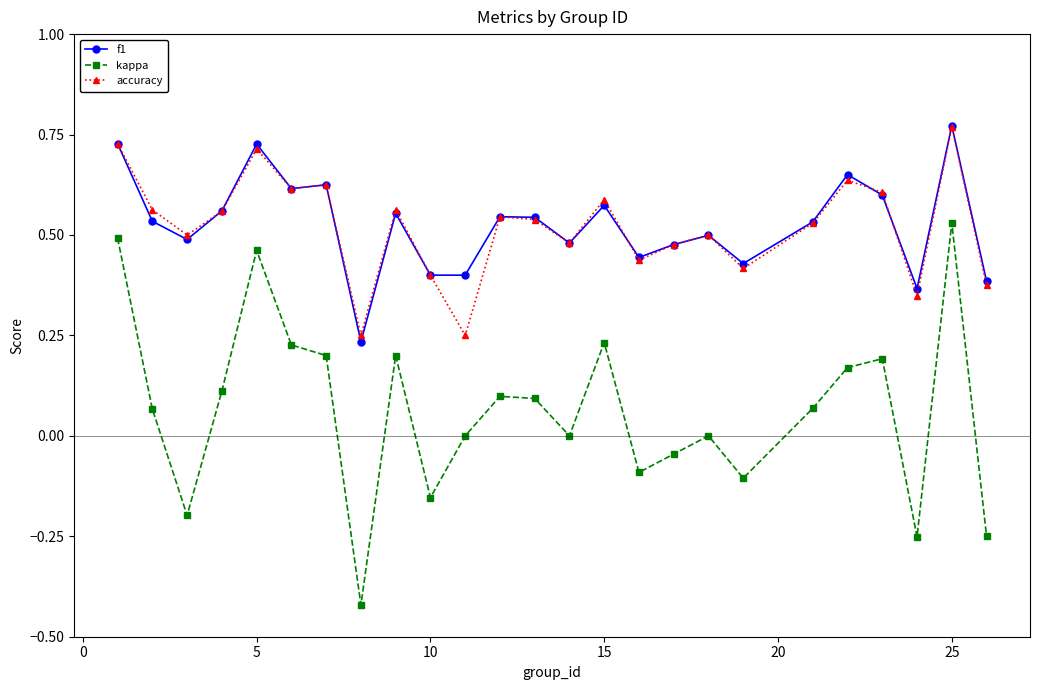

How many data points does each series have?

25